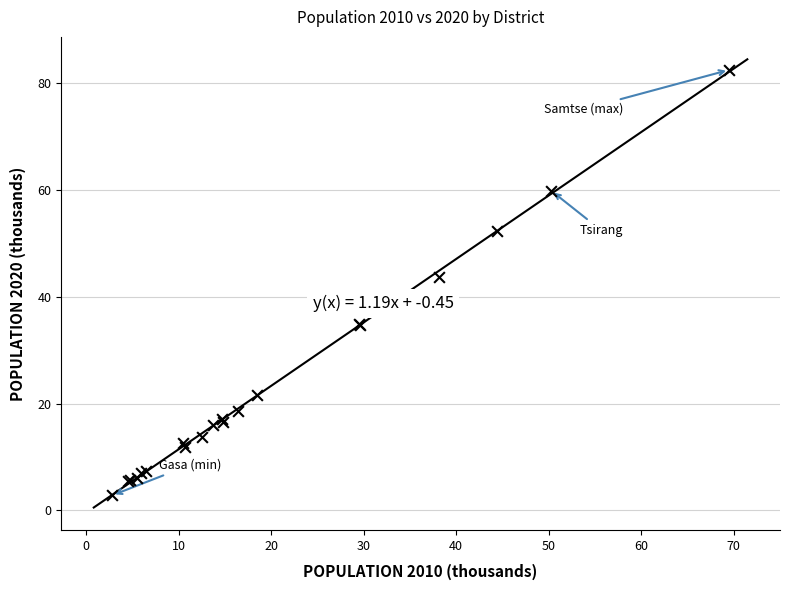

What Y value in the scatter plot is closest to 42?

43.7